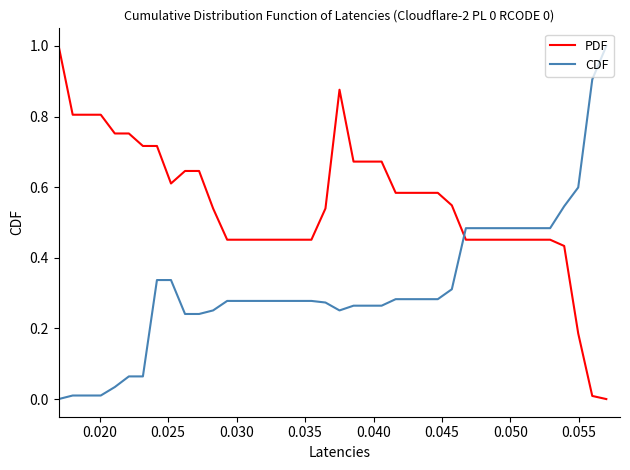

What is the difference between the maximum and minimum values in the PDF series?

1.0